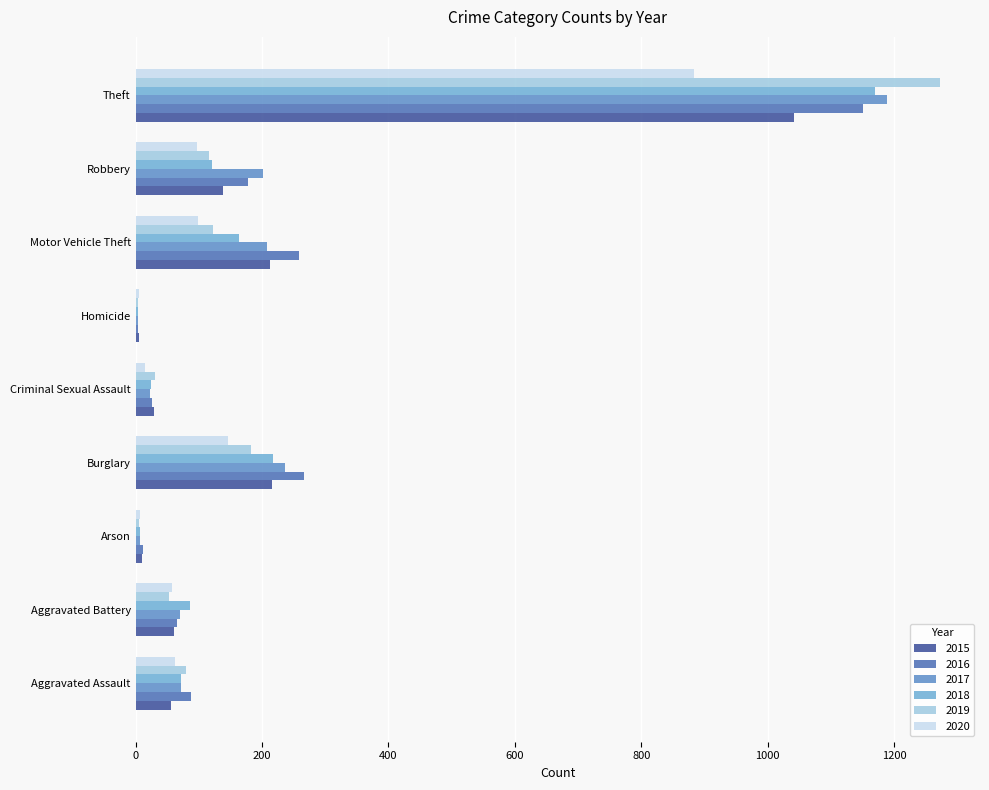

What is the average value of the 2020 series?

152